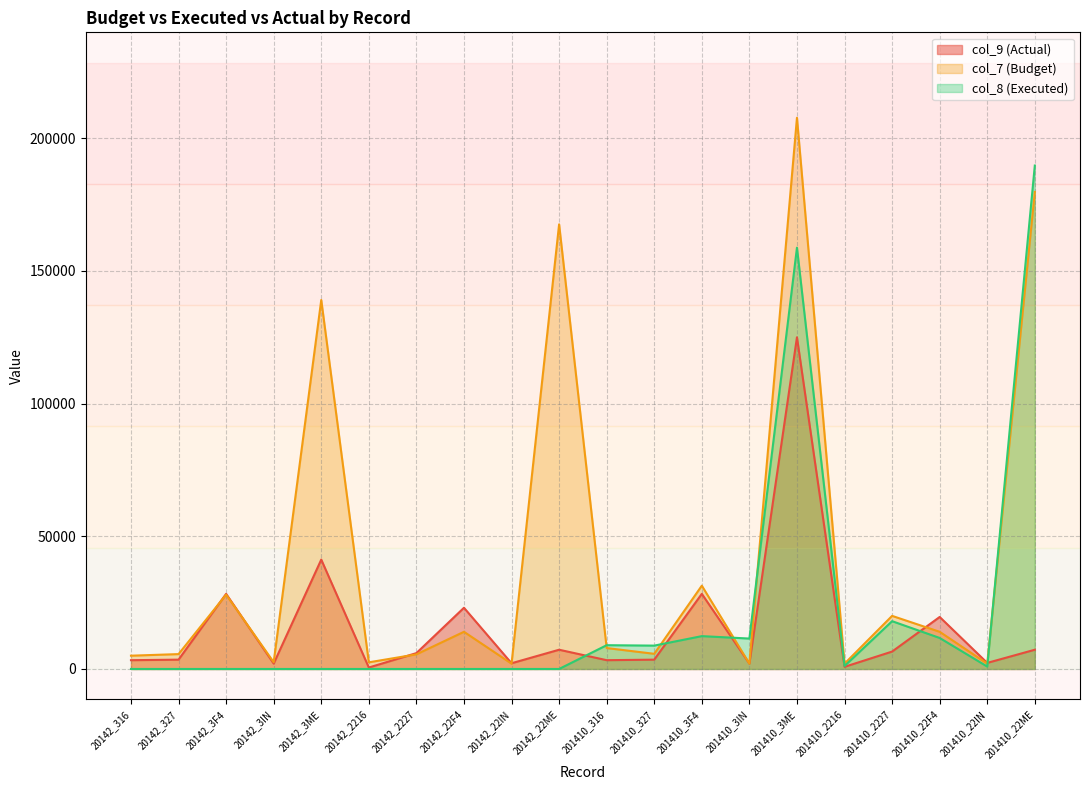

What is the average value of the col_8 (Executed) series?

21081.4